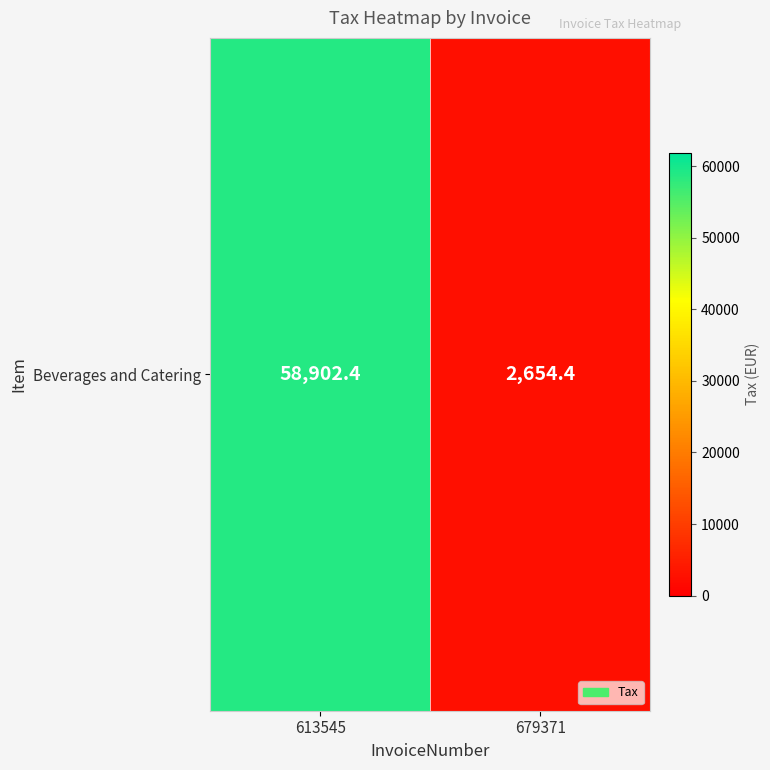

Reading right to left, transcribe all the data shown in this chart.

679371=2654.4	613545=58902.4